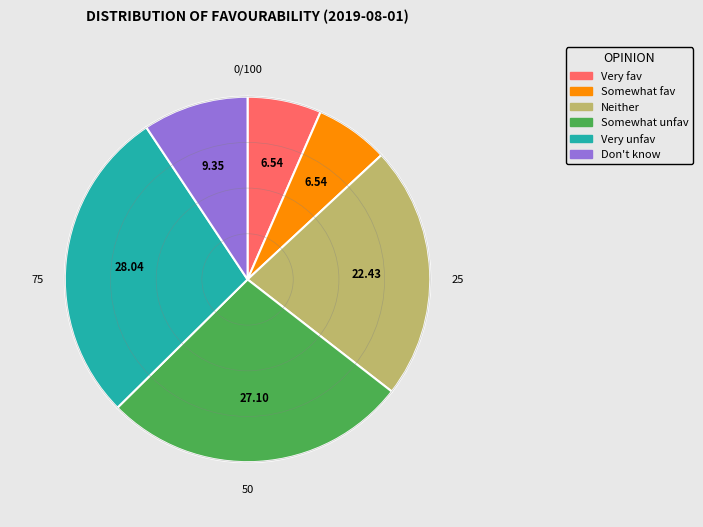

Is there a majority slice in this chart?

No